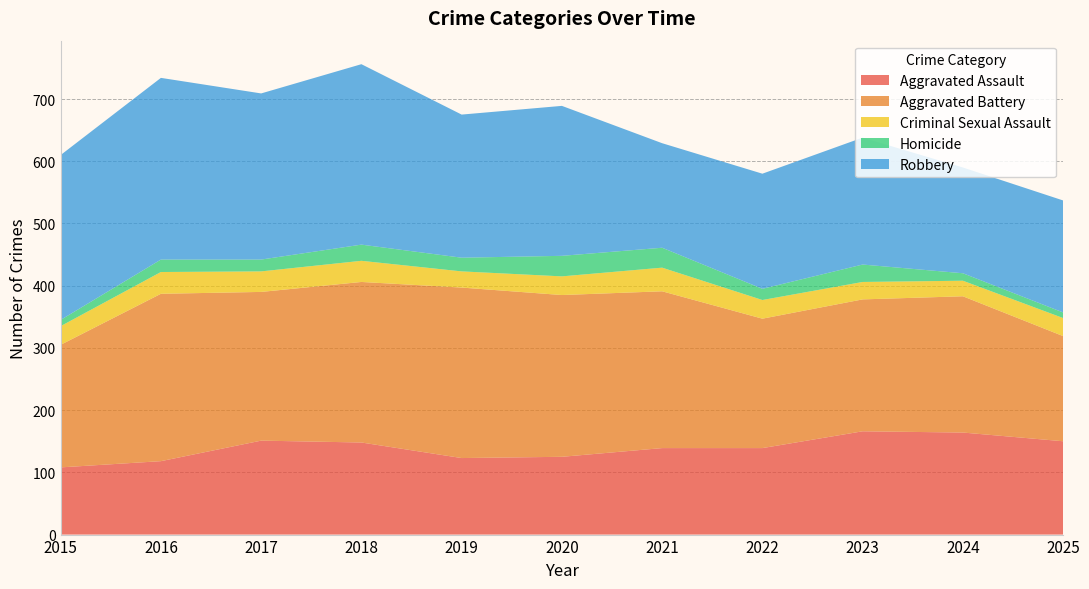

Reading left to right, transcribe all the data shown in this chart.

Aggravated Assault: 2015=108	2016=118	2017=151	2018=148	2019=123	2020=125	2021=139	2022=139	2023=166	2024=164	2025=150
Aggravated Battery: 2015=197	2016=269	2017=239	2018=258	2019=274	2020=260	2021=252	2022=208	2023=212	2024=219	2025=169
Criminal Sexual Assault: 2015=30	2016=35	2017=33	2018=34	2019=26	2020=30	2021=38	2022=30	2023=28	2024=25	2025=29
Homicide: 2015=10	2016=20	2017=19	2018=26	2019=22	2020=33	2021=32	2022=18	2023=28	2024=12	2025=9
Robbery: 2015=265	2016=292	2017=267	2018=290	2019=230	2020=241	2021=168	2022=185	2023=204	2024=170	2025=180